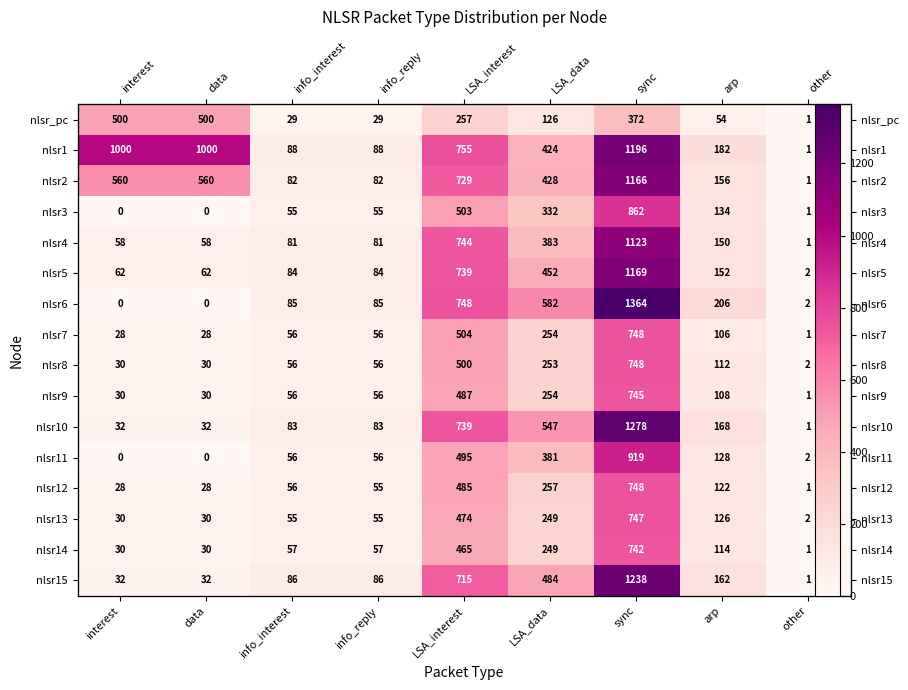

What is the average value of the nlsr9 series?

196